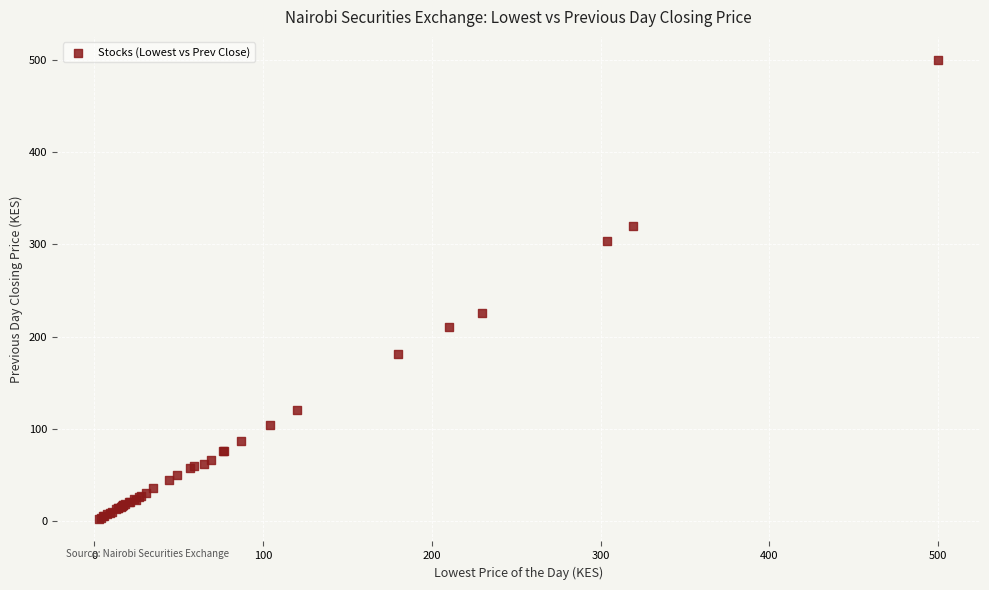

What Y value in the scatter plot is closest to 251?

226.0